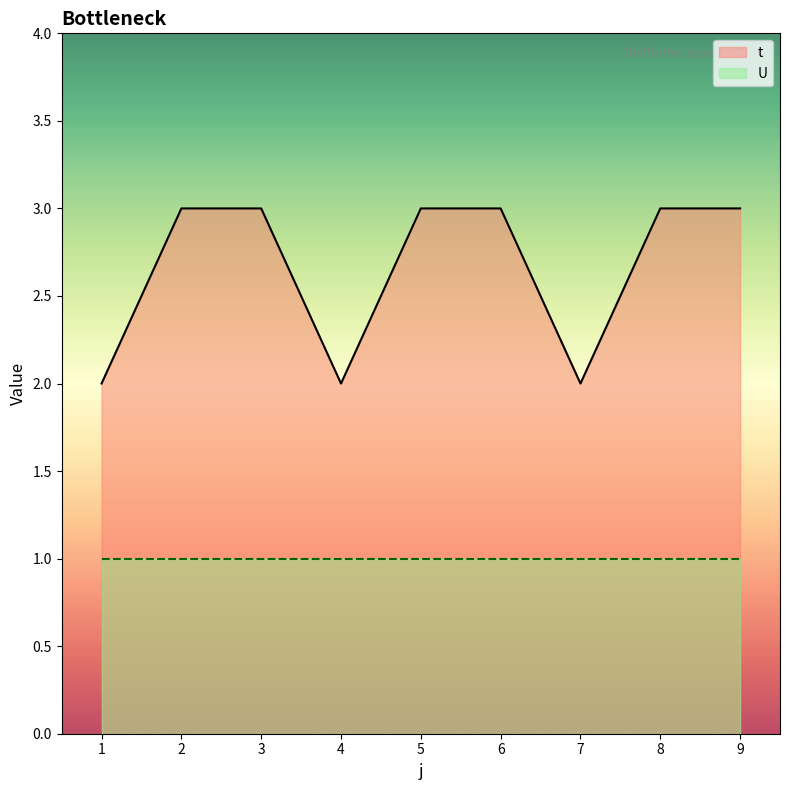

What is the value of the 7th point from the left?

2